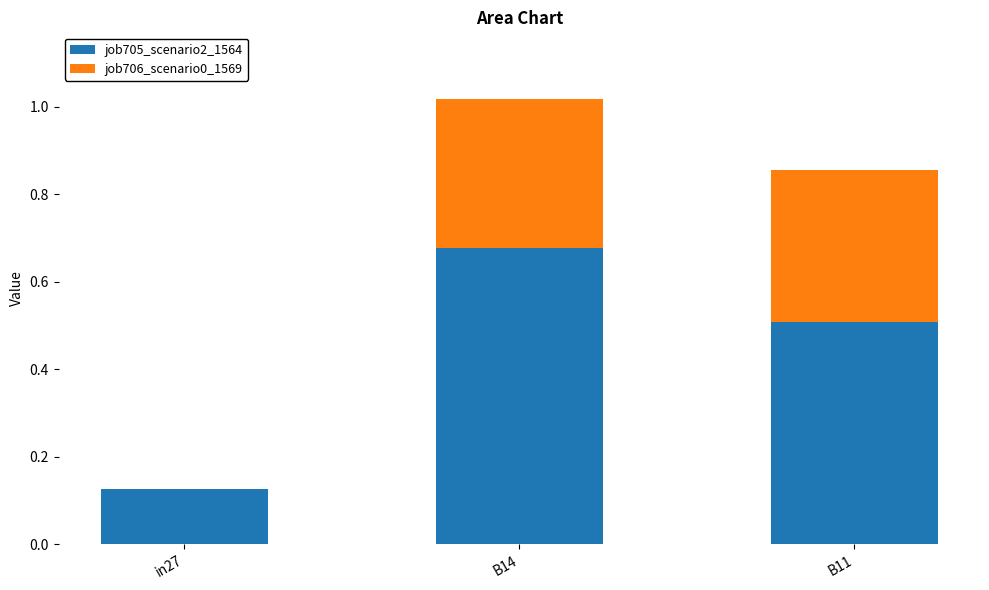

The value of job705_scenario2_1564 at B11 is 0.2. True or false?

False